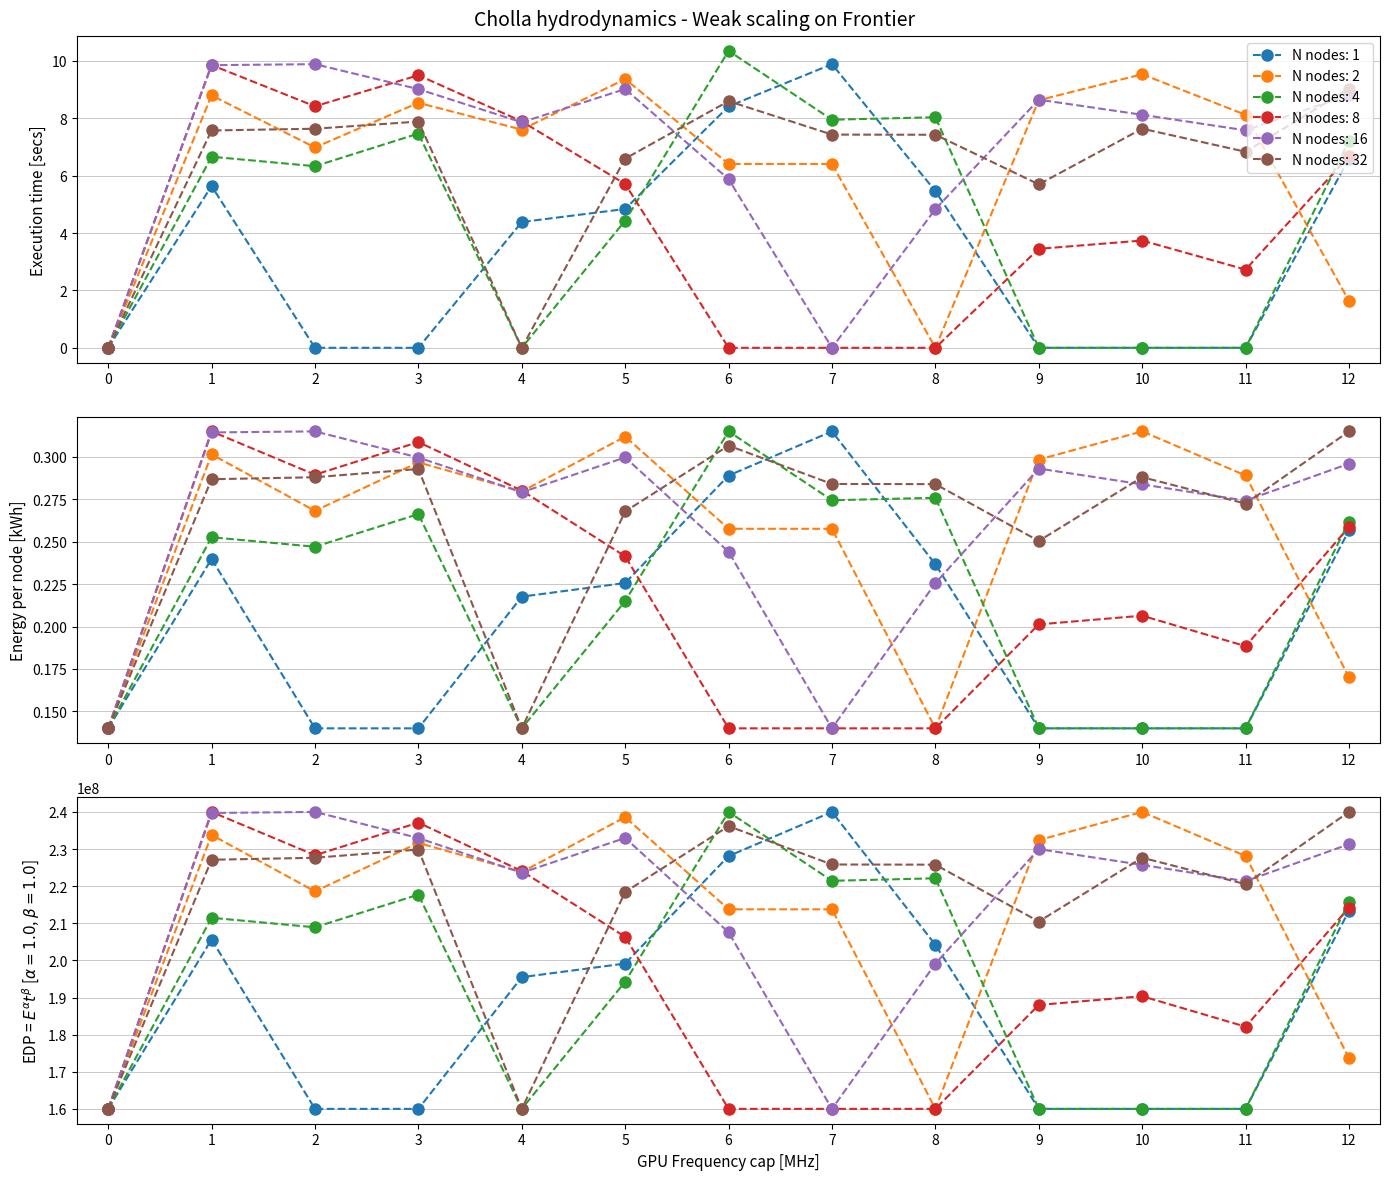

The value of Row 0 at 9 is 0.0. True or false?

True